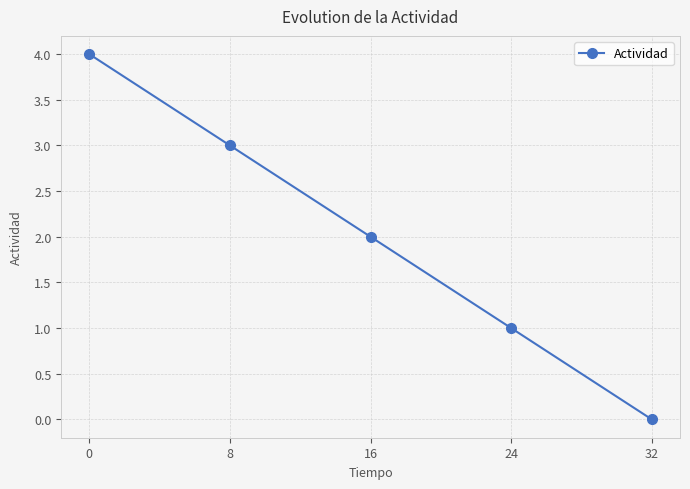

The chart shows a value of 0 at 32. True or false?

True